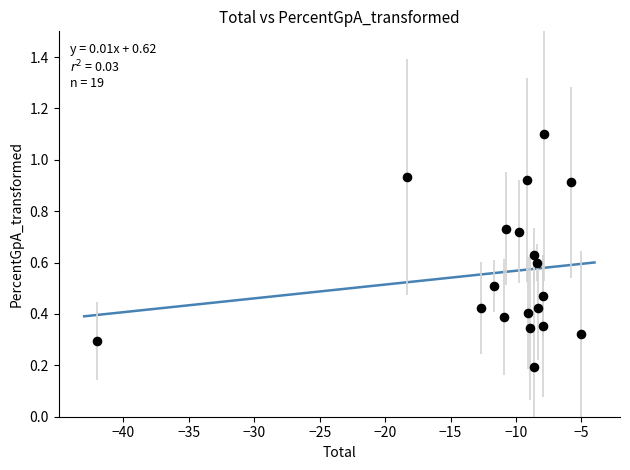

What is the range of X values (max minus min)?

37.0